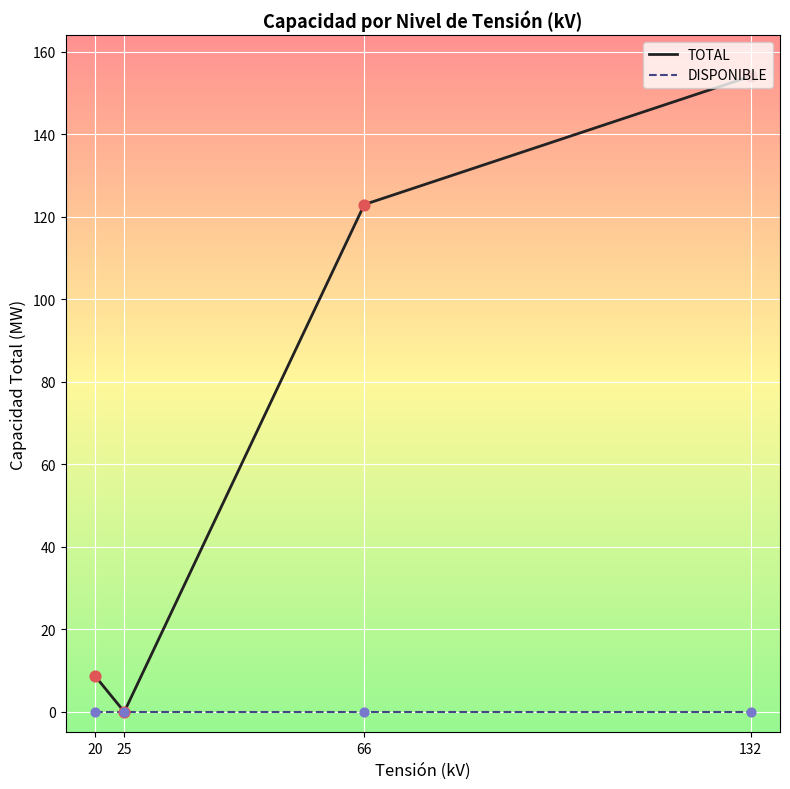

Between 66 and 132, which series saw the biggest shift?

TOTAL